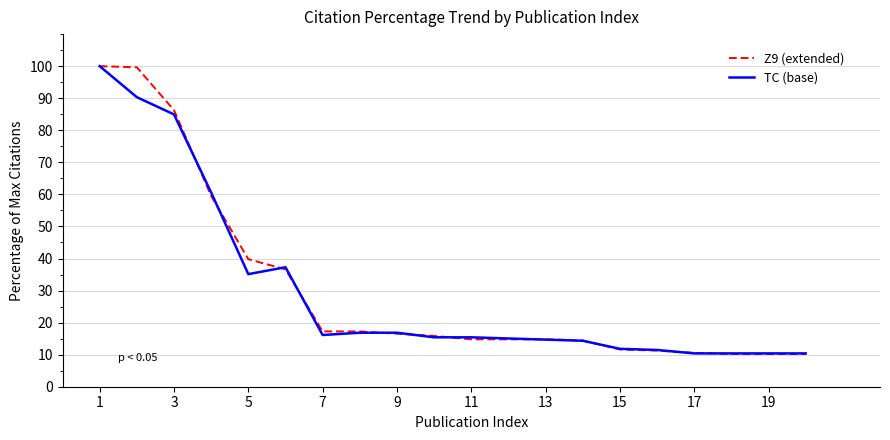

Which series has the largest range (max minus min)?

Z9 (extended)